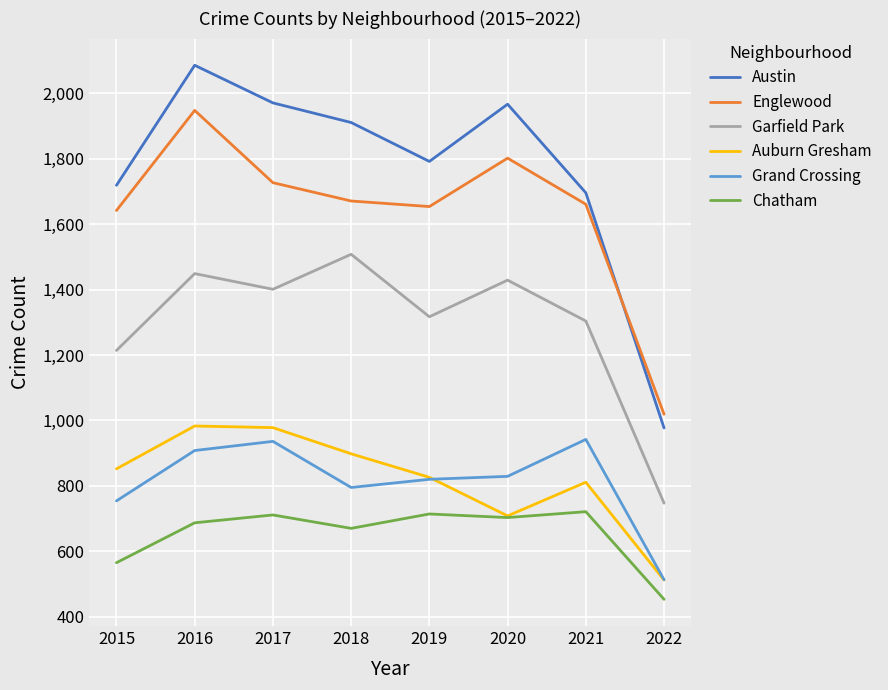

At which label does Grand Crossing reach its minimum?

2022